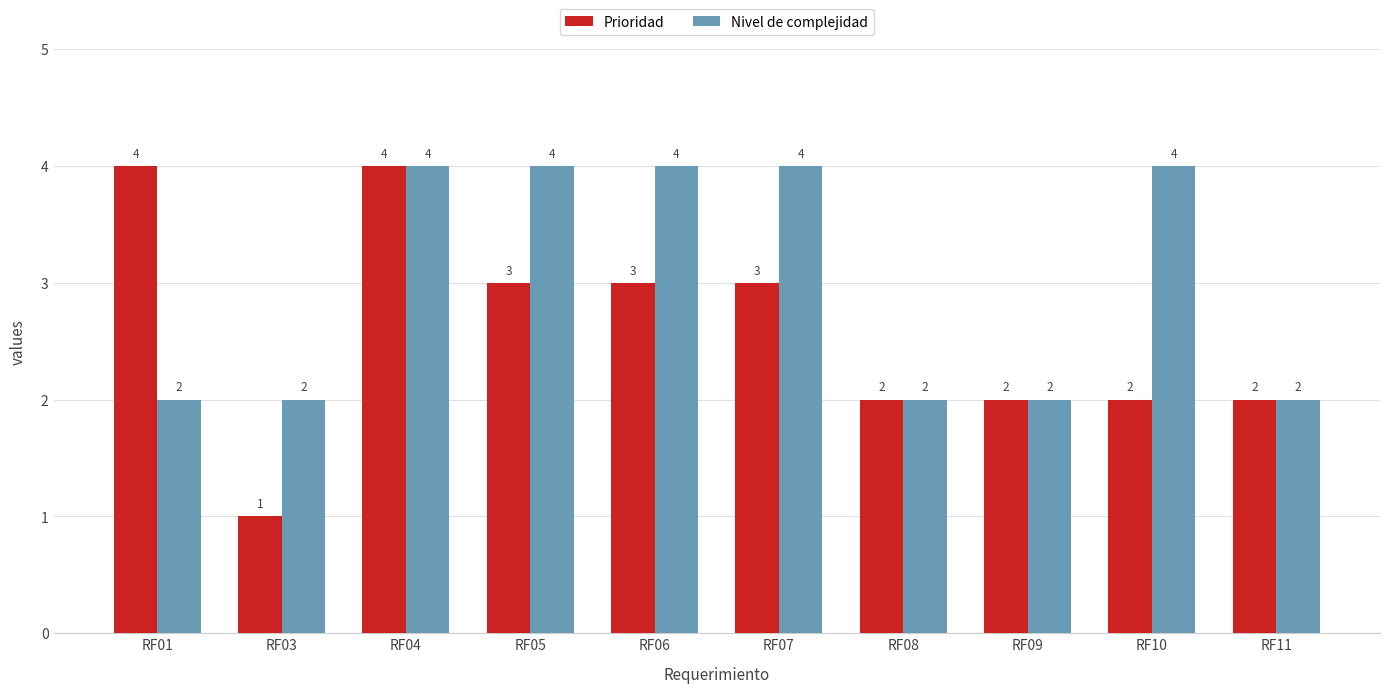

What is the average value of the Nivel de complejidad series?

3